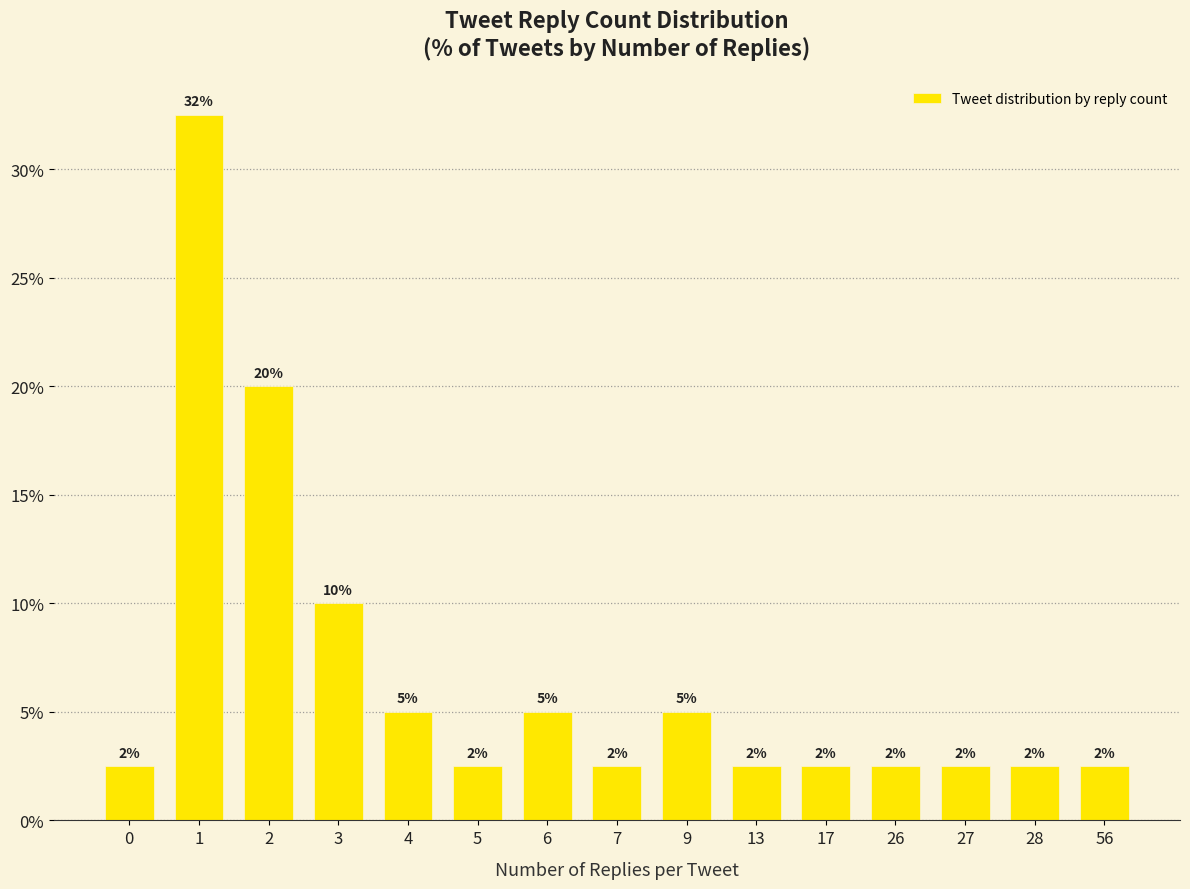

What is the minimum value shown in the chart?

2.5